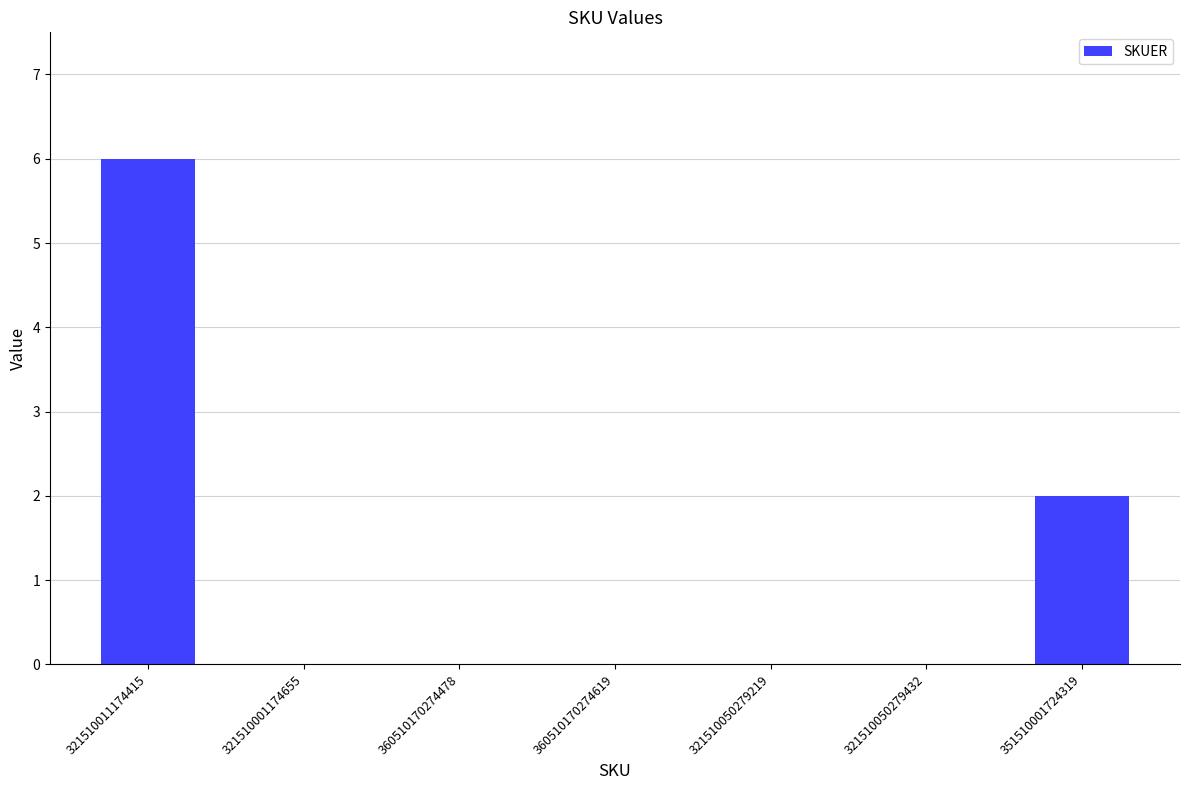

Which has a higher value, 351510001724319 or 321510001174655?

351510001724319